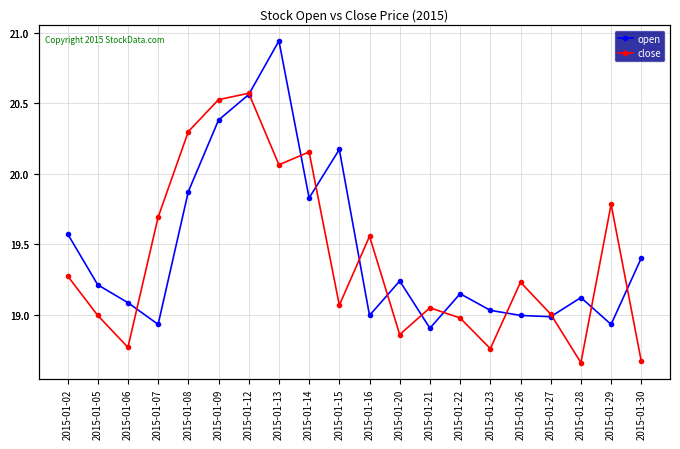

Which has a higher value, 2015-01-16 or 2015-01-12?

2015-01-12